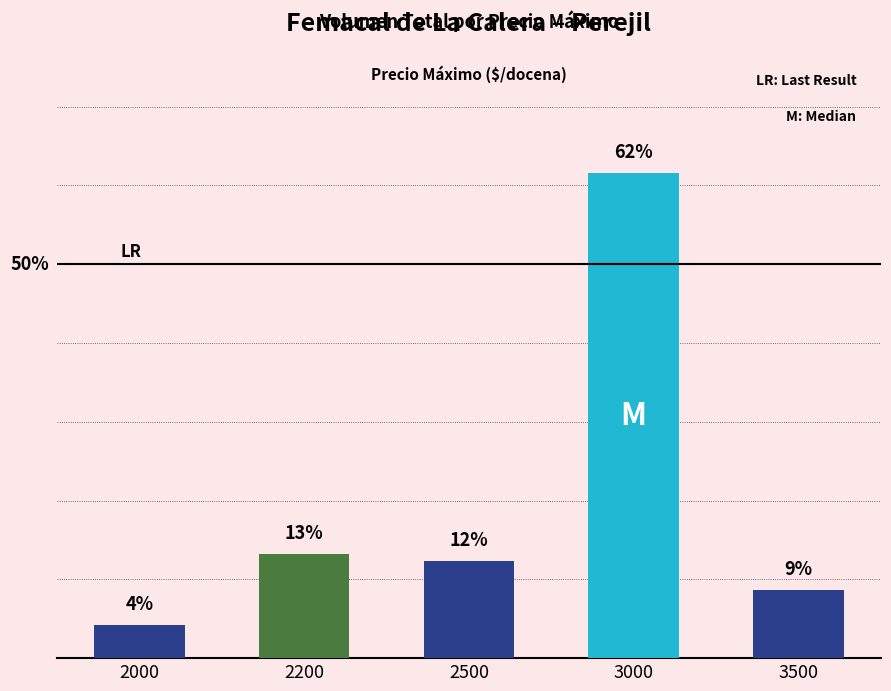

The chart shows a value of 8.6 at 3500. True or false?

True